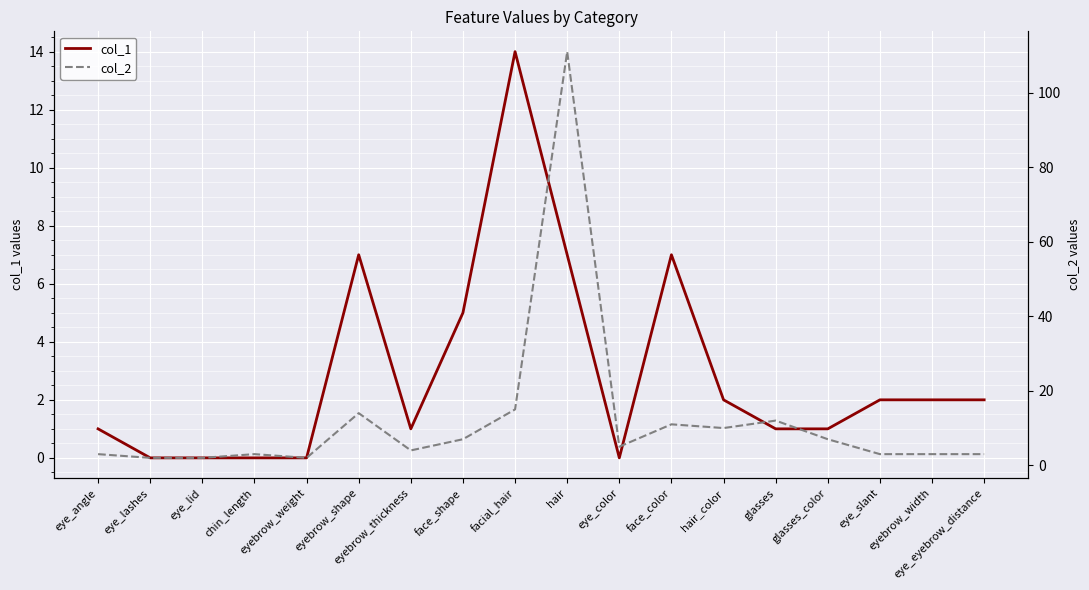

What is the label of the 13th point from the left?

hair_color